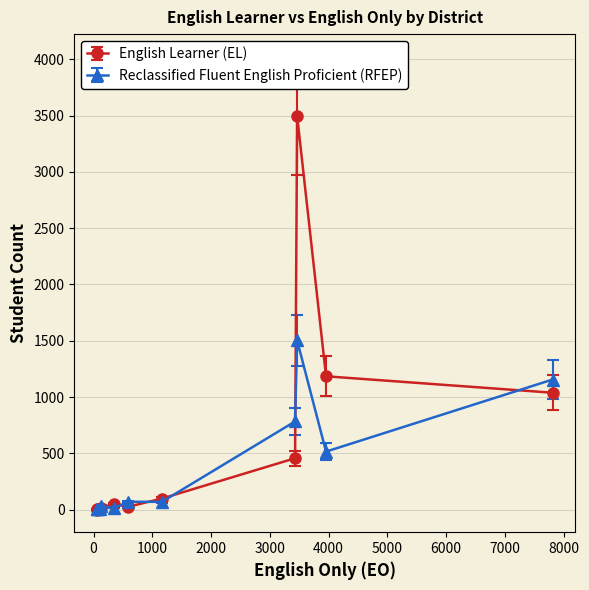

What is the value of the English Learner (EL) point at the 3rd from the left?

5